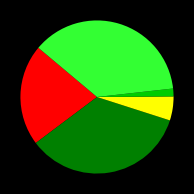

Is there a majority slice in this chart?

No